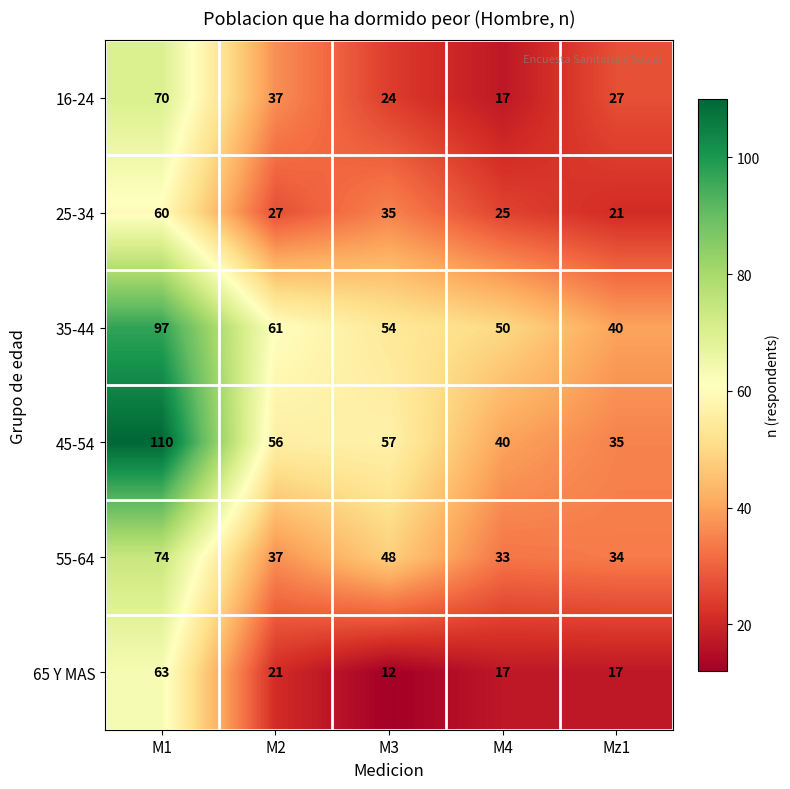

How many distinct data groups are displayed?

6